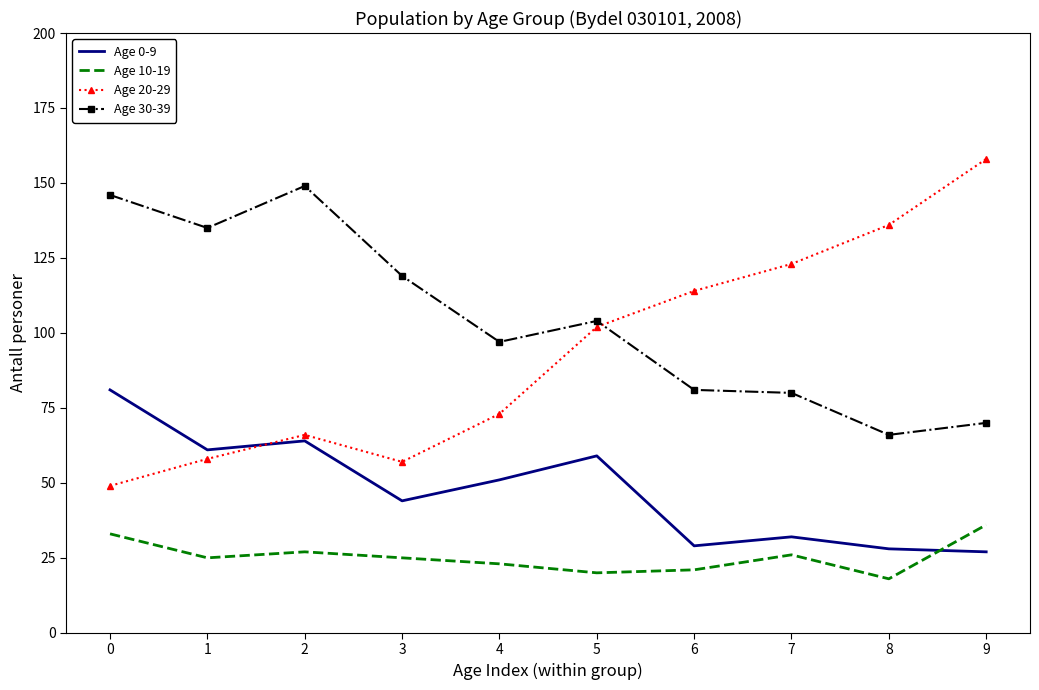

Which label corresponds to the largest value in the chart?

9